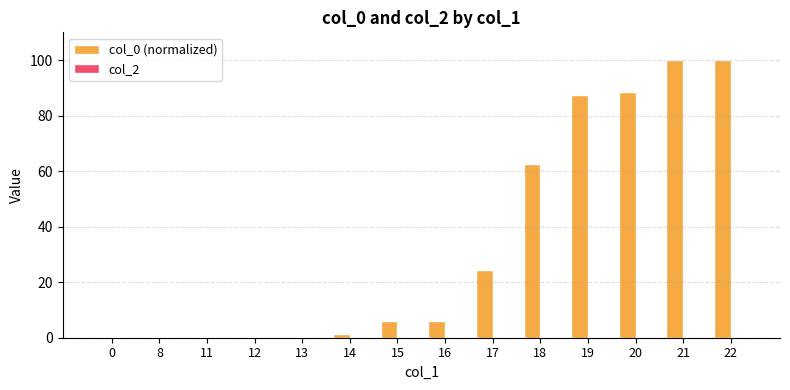

Between 14 and 17, which is larger?

17